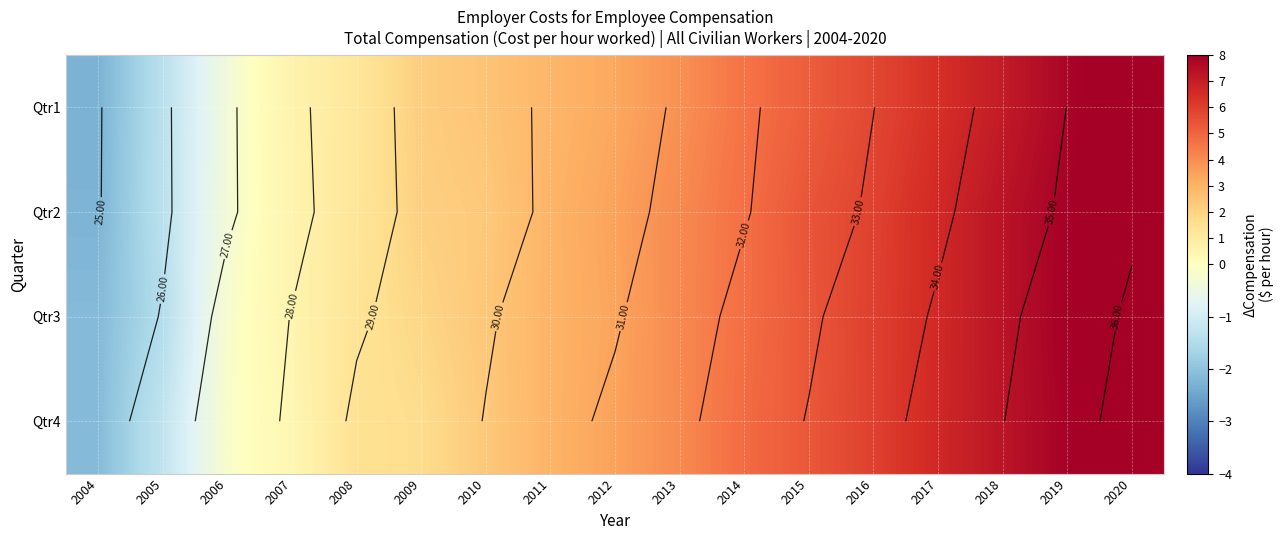

What is the difference between the highest and lowest values at 2011?

0.1